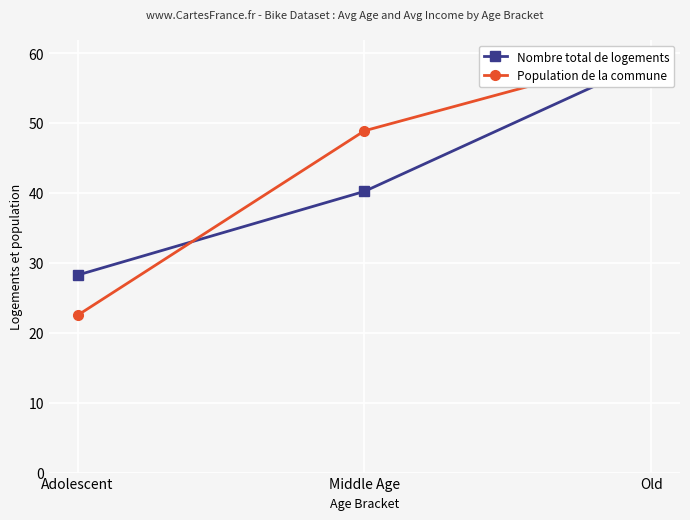

At which category is the sum across all series the highest?

Old